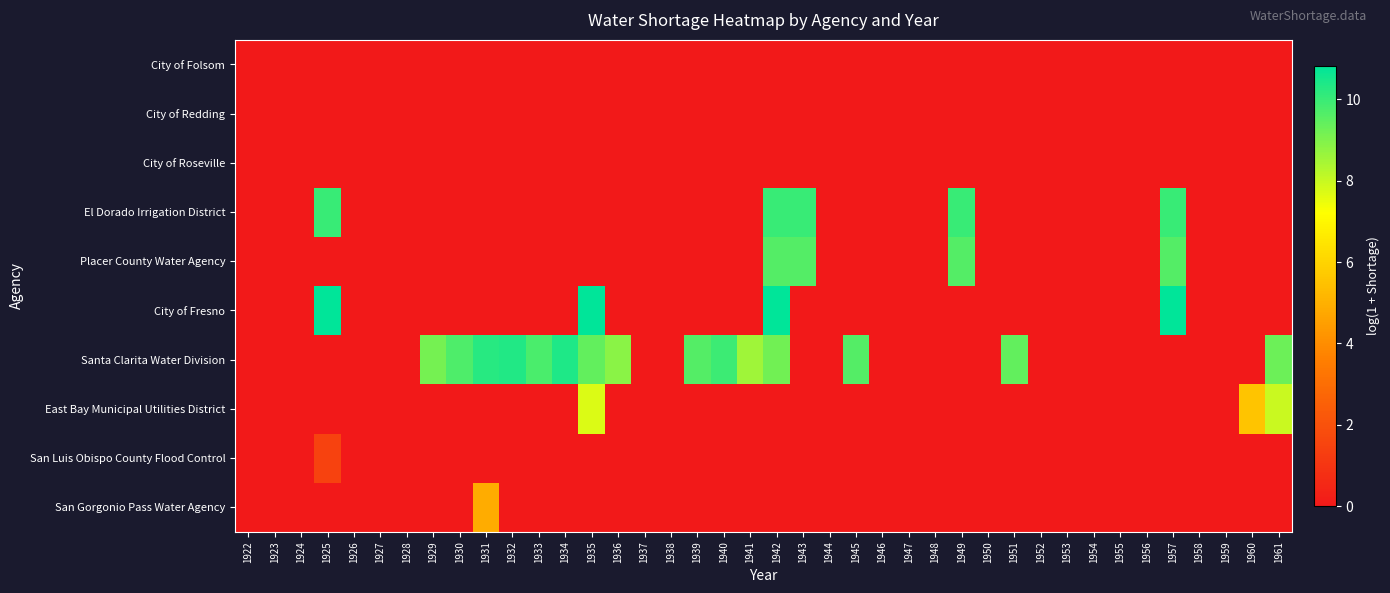

At which category is the sum across all series the highest?

1942